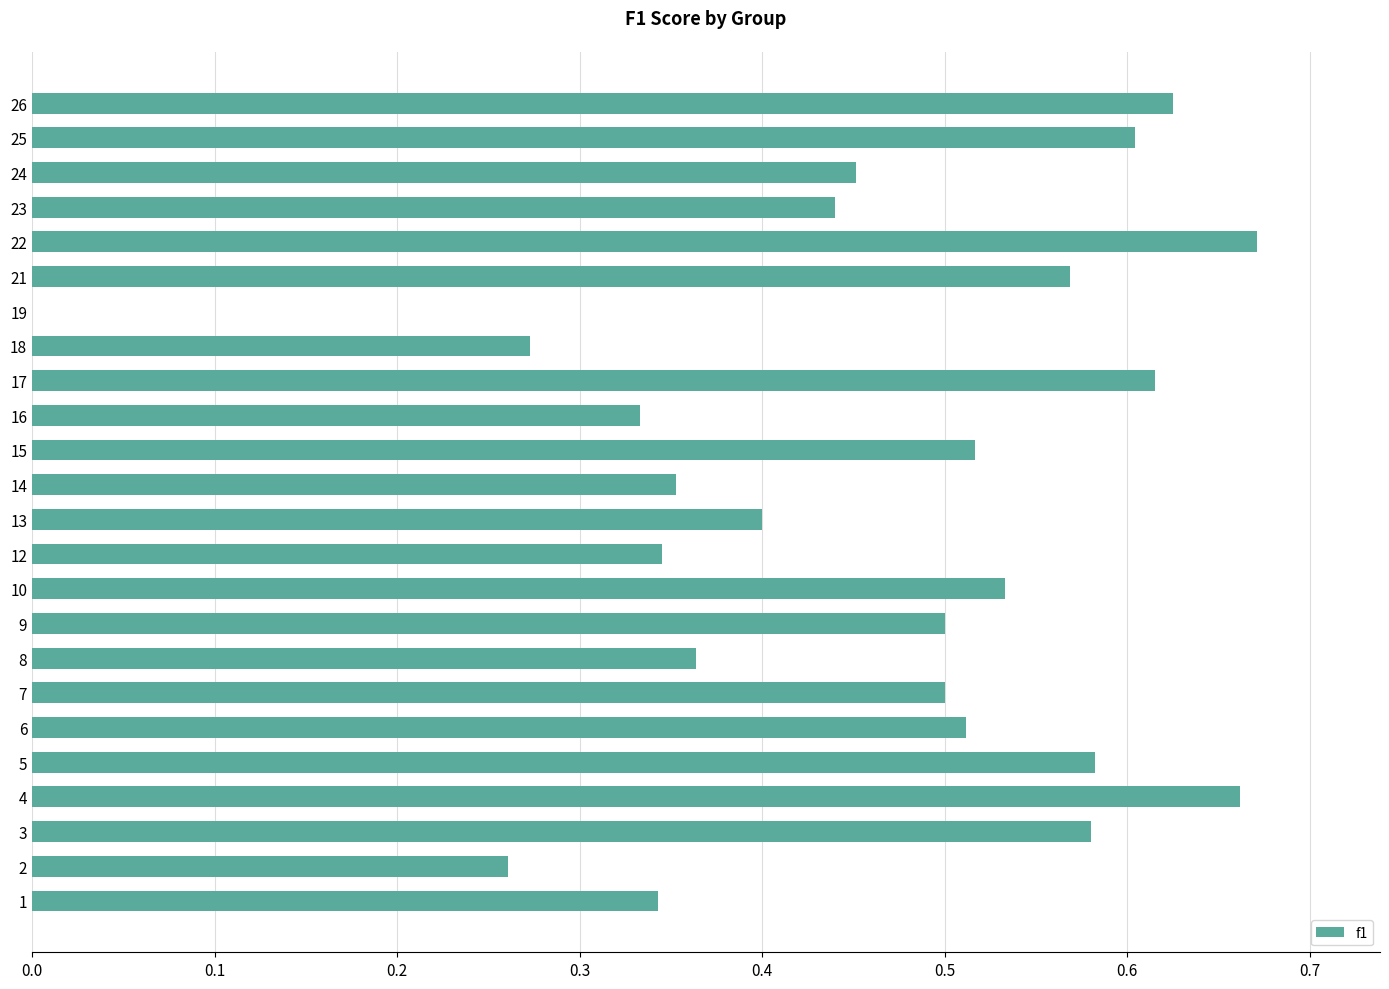

Is it true that the value at 21 is 0.6?

True